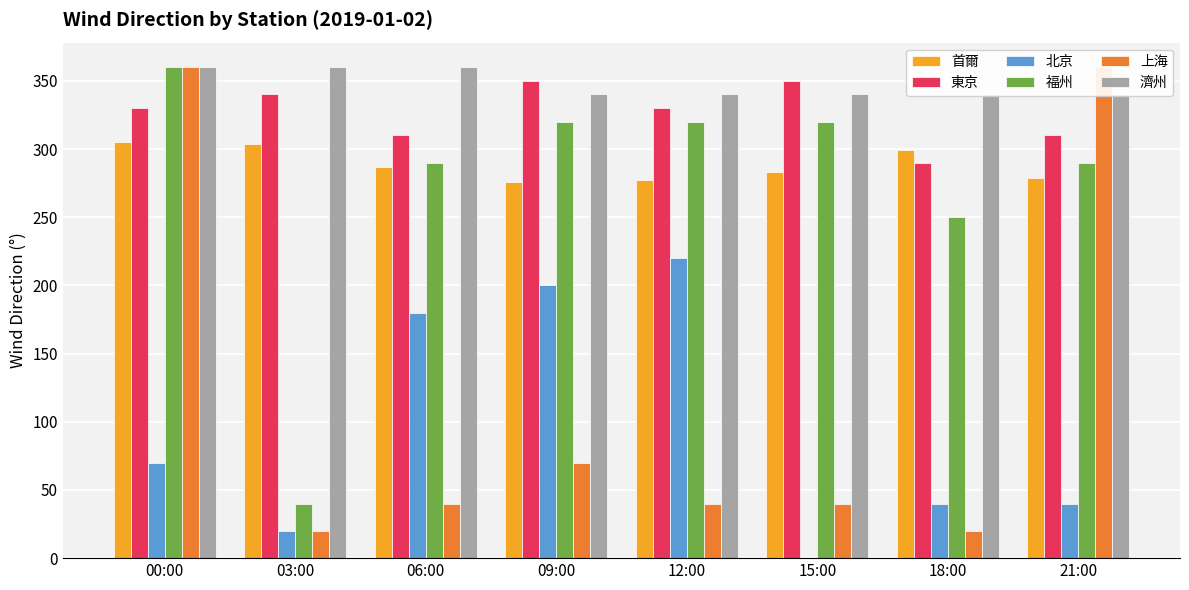

What is the difference between the highest and lowest values at 12:00?

300